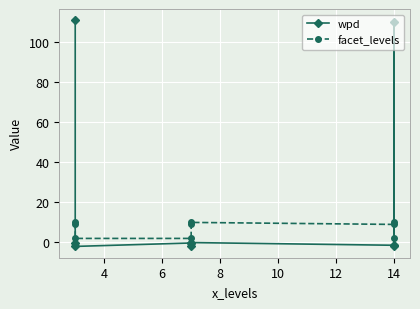

Which series has the largest range (max minus min)?

wpd